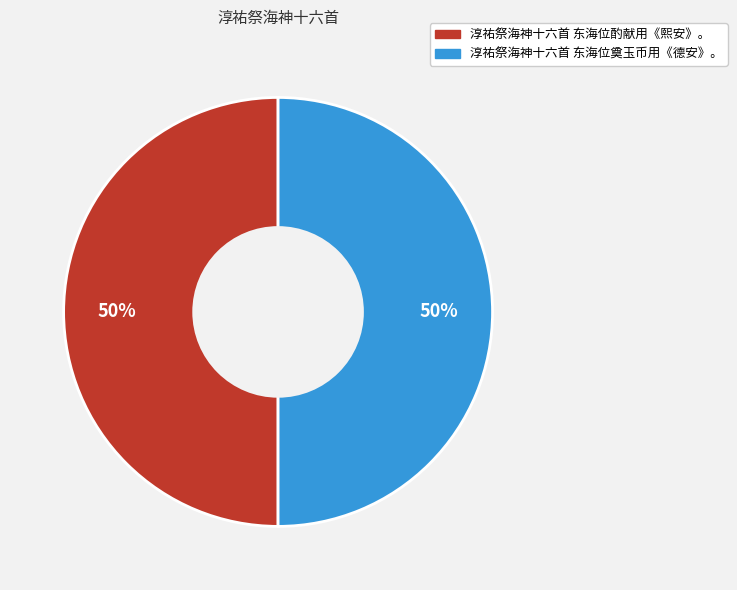

To the nearest percent, what is the average slice percentage?

50%